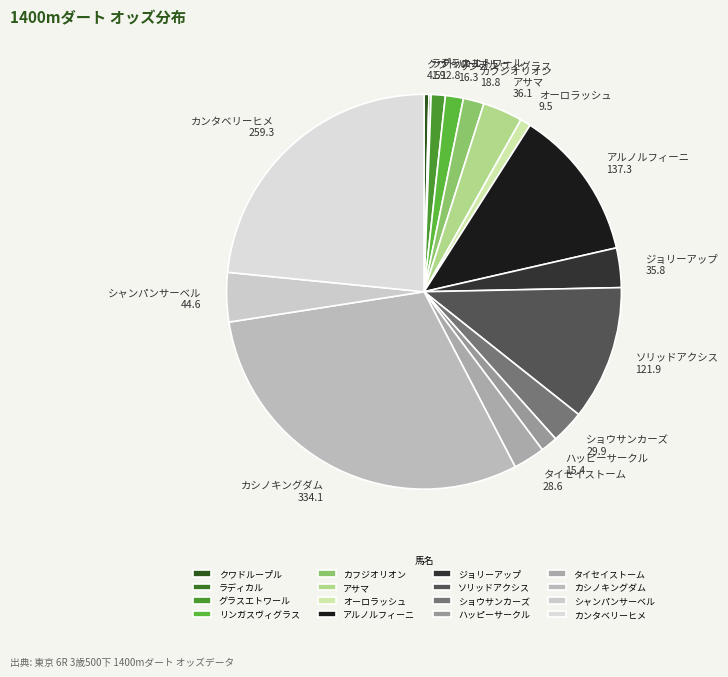

What is the largest slice in the pie chart?

カシノキングダム